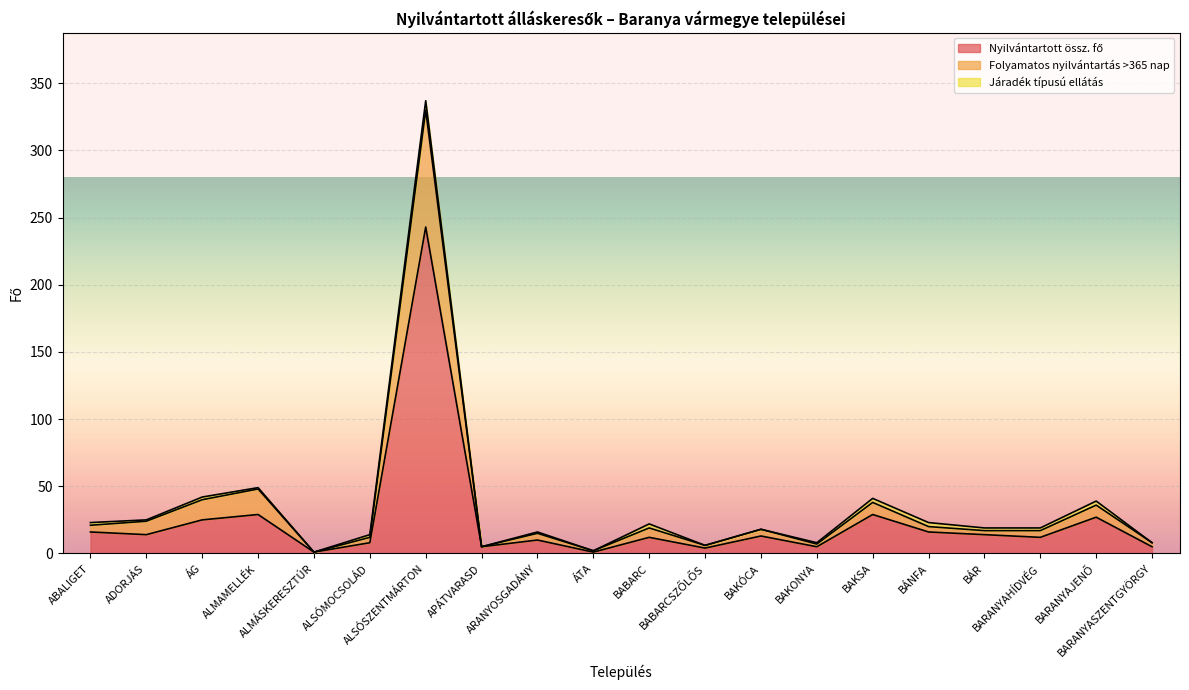

Where is Nyilvántartott össz. fő nearest to the value 122?

ALMAMELLÉK